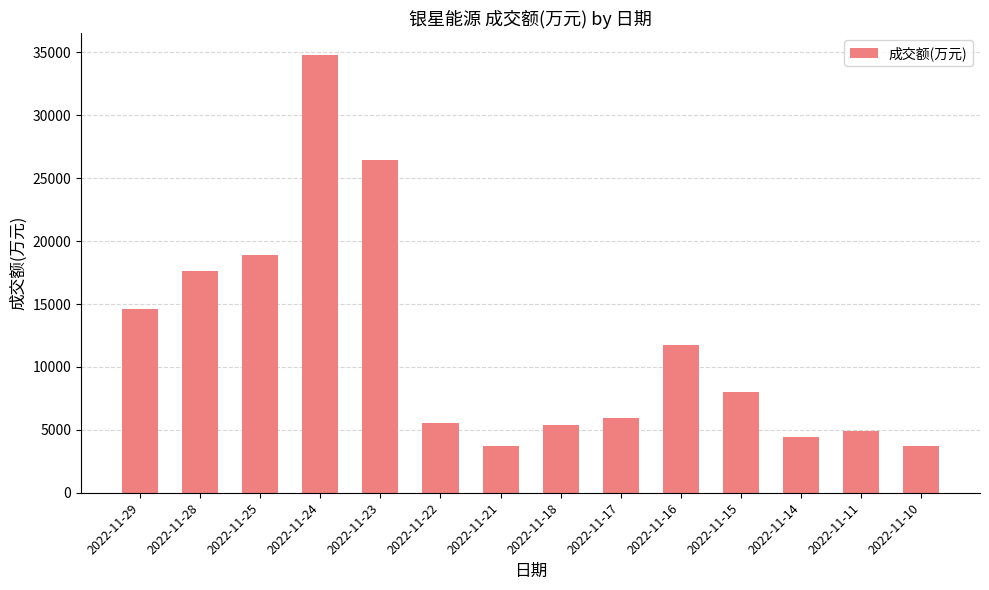

What is the value of the 6th bar from the left?

5508